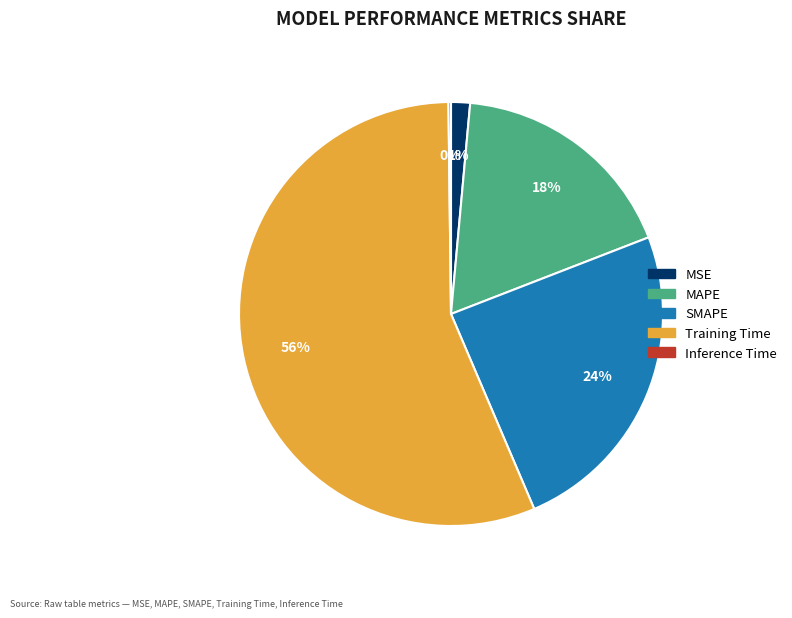

Do MSE and SMAPE together represent more than half of the pie?

No